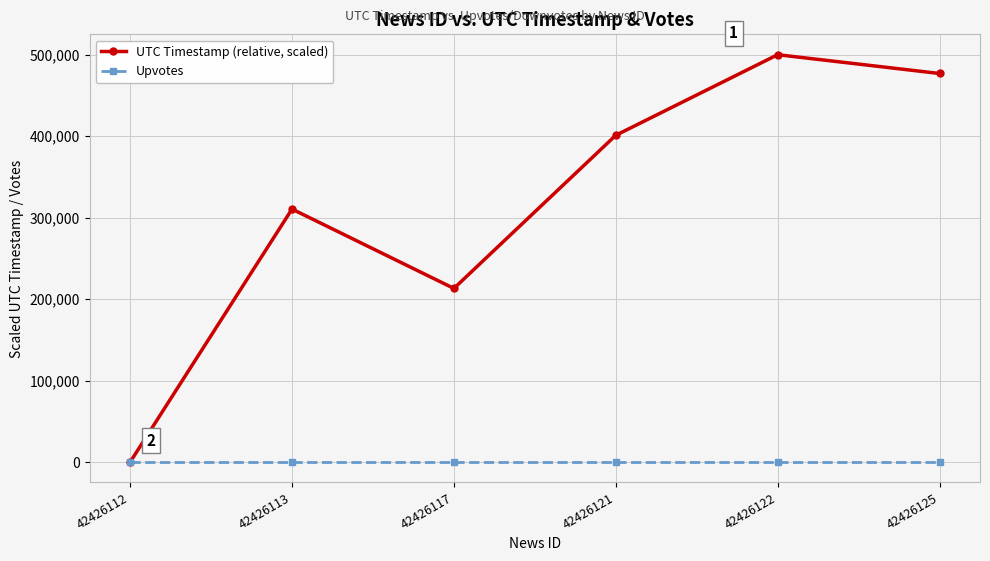

What is the sum of the UTC Timestamp (relative, scaled) values at 42426113 and 42426117?

523682.0